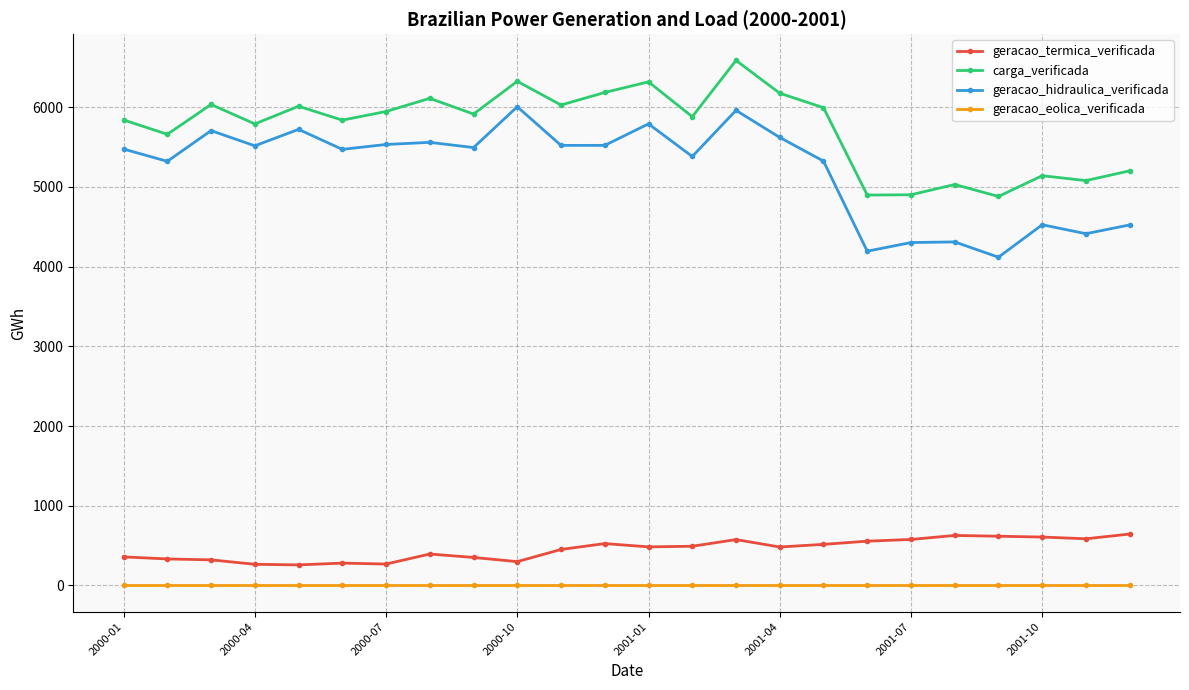

Which series has the largest total across all categories?

carga_verificada